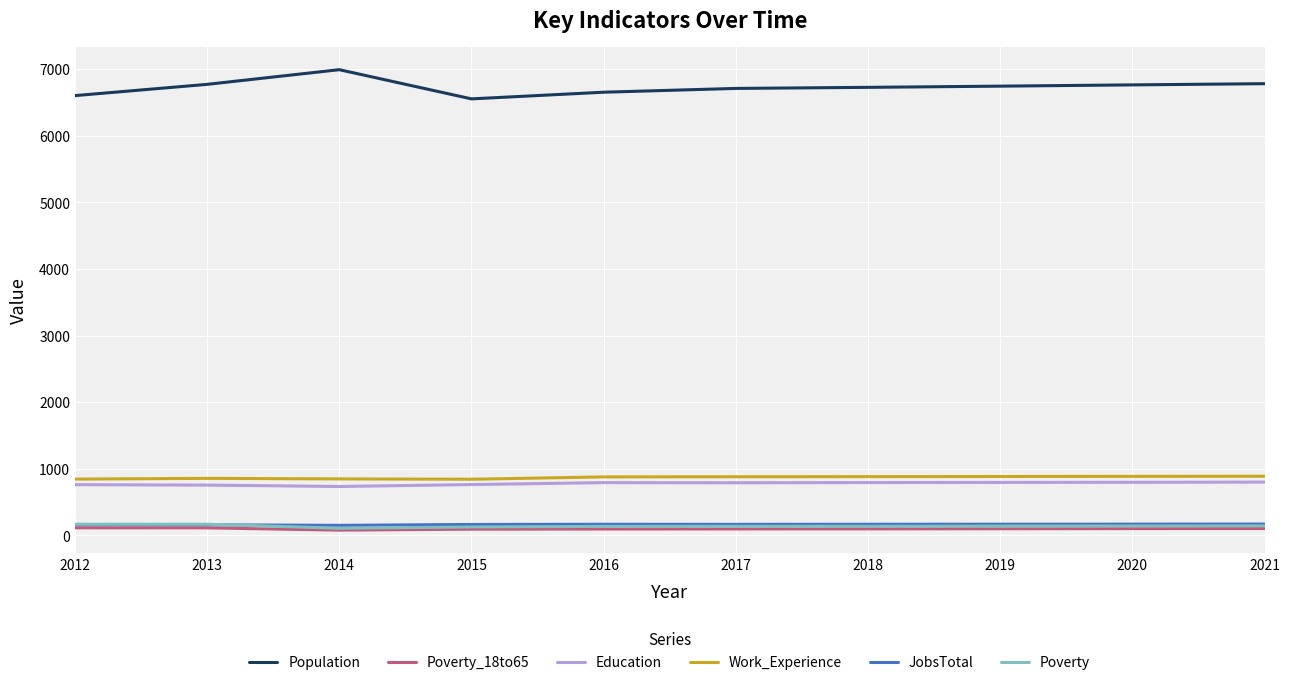

Which series has the largest range (max minus min)?

Population